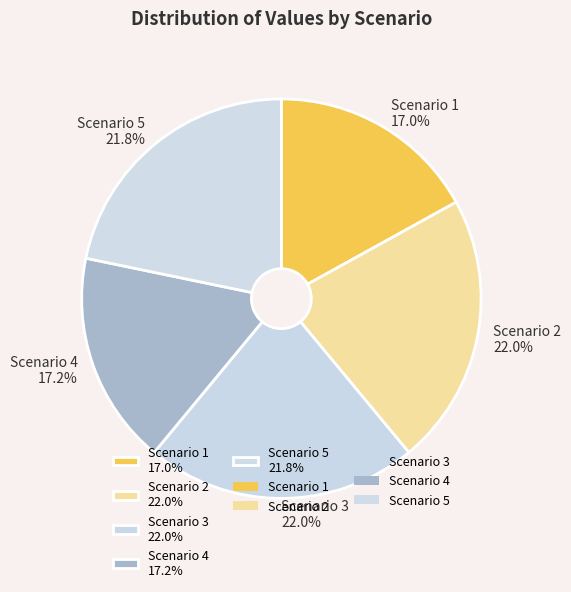

What portion of the pie excludes Scenario 2 22.0%?

78.0%